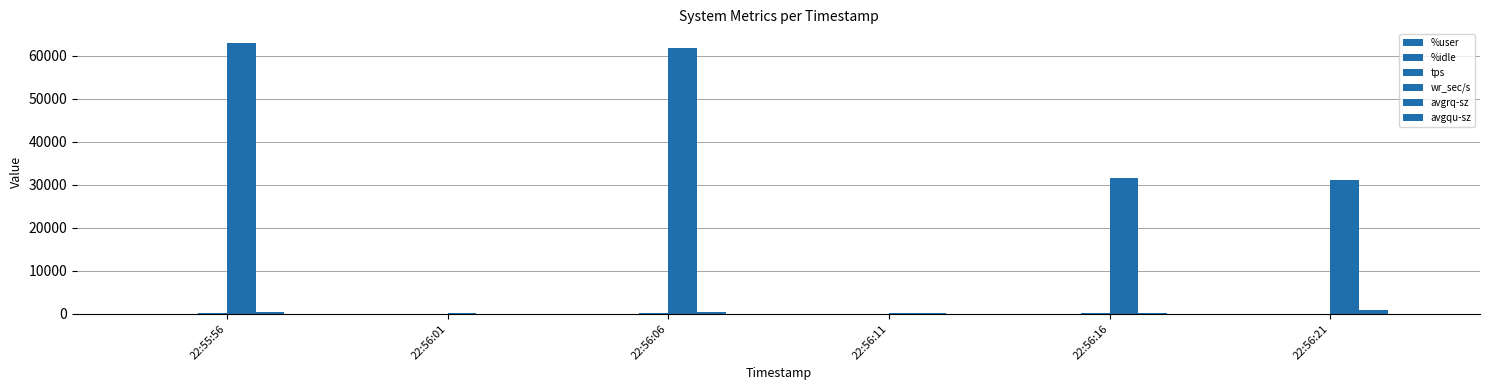

Which has a higher value, 22:56:11 or 22:56:16?

22:56:11